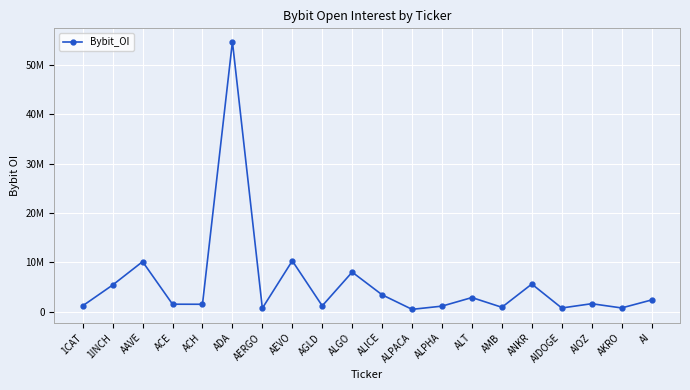

What is the change in value from ALT to ANKR?

+2731379